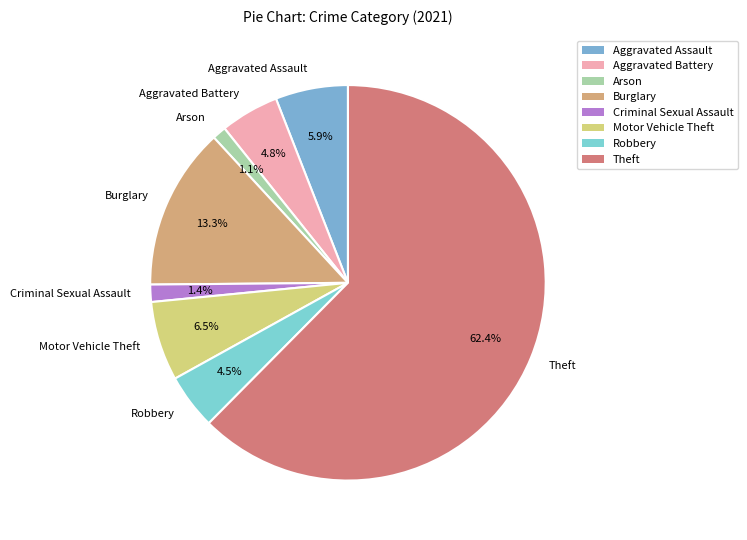

True or false: Aggravated Battery accounts for 5% of the total.

True